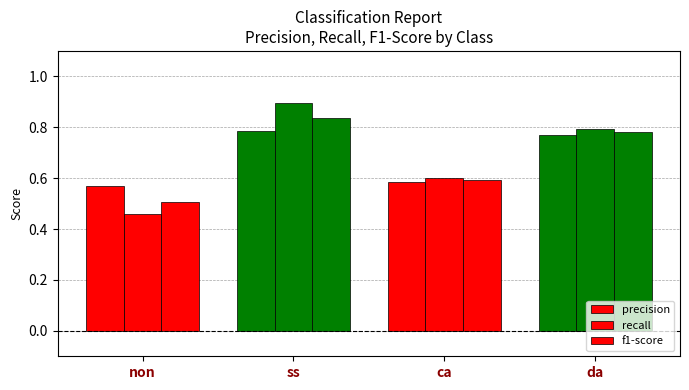

What is the difference between the second highest and minimum values in the recall series?

0.3